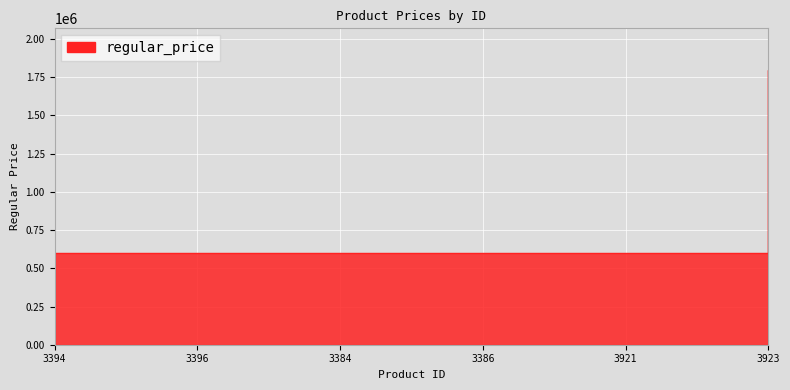

What is the greatest value displayed?

1800000